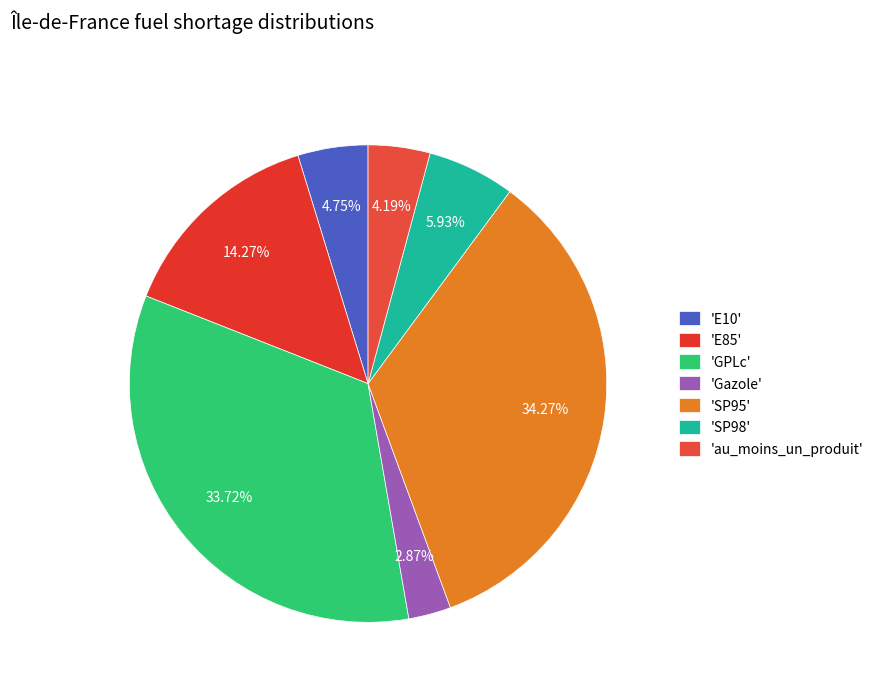

How many segments does this pie chart have?

7